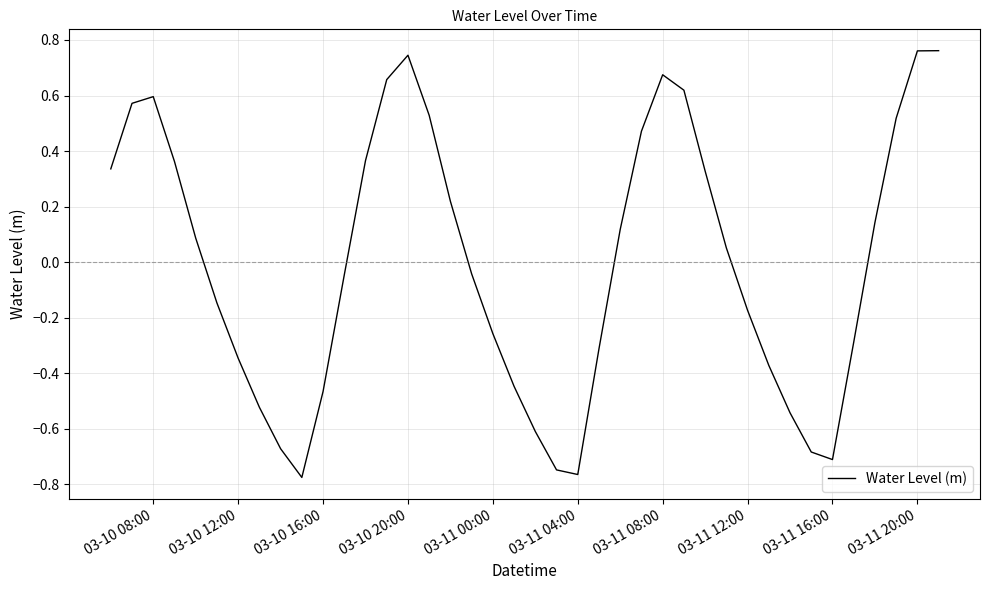

At which category does the data reach its first local peak?

03-10 08:00